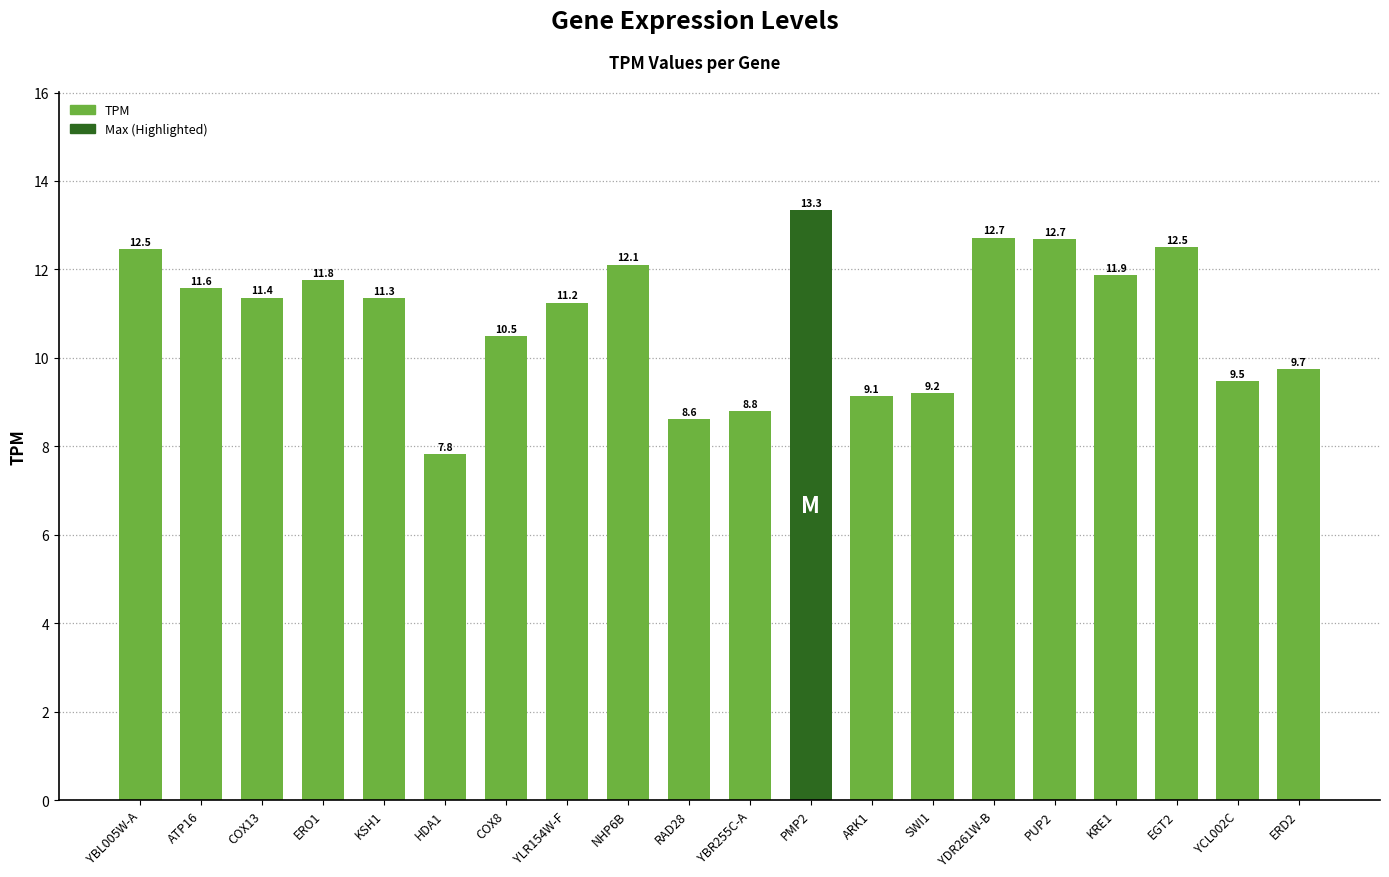

What is the greatest value displayed?

13.3